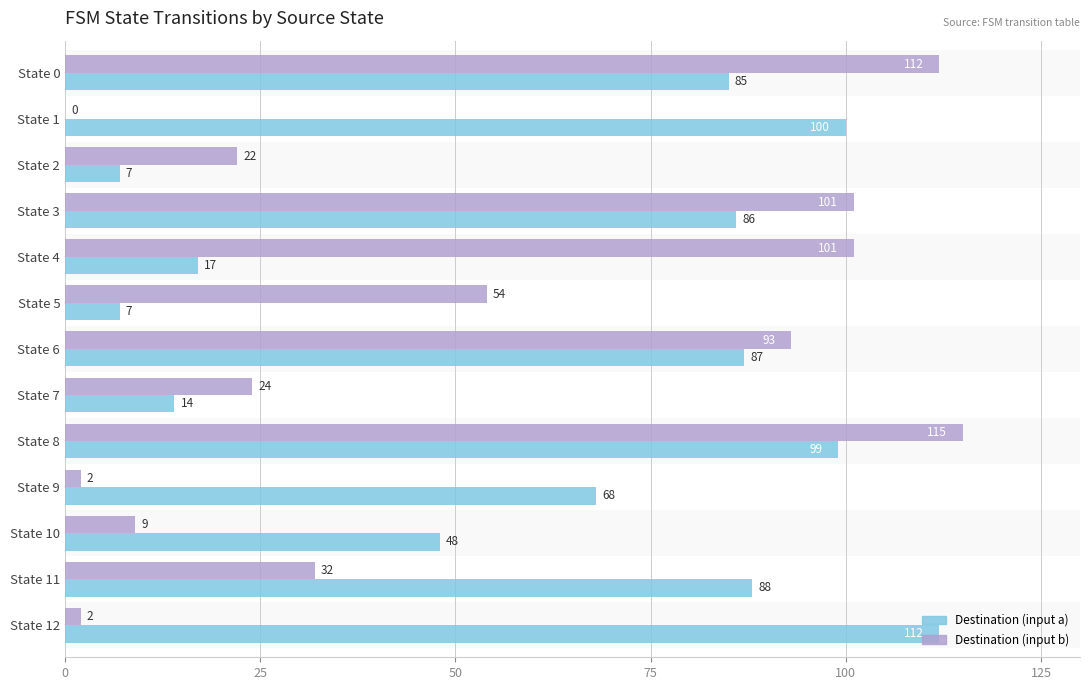

What is the average value of the Destination (input a) series?

63